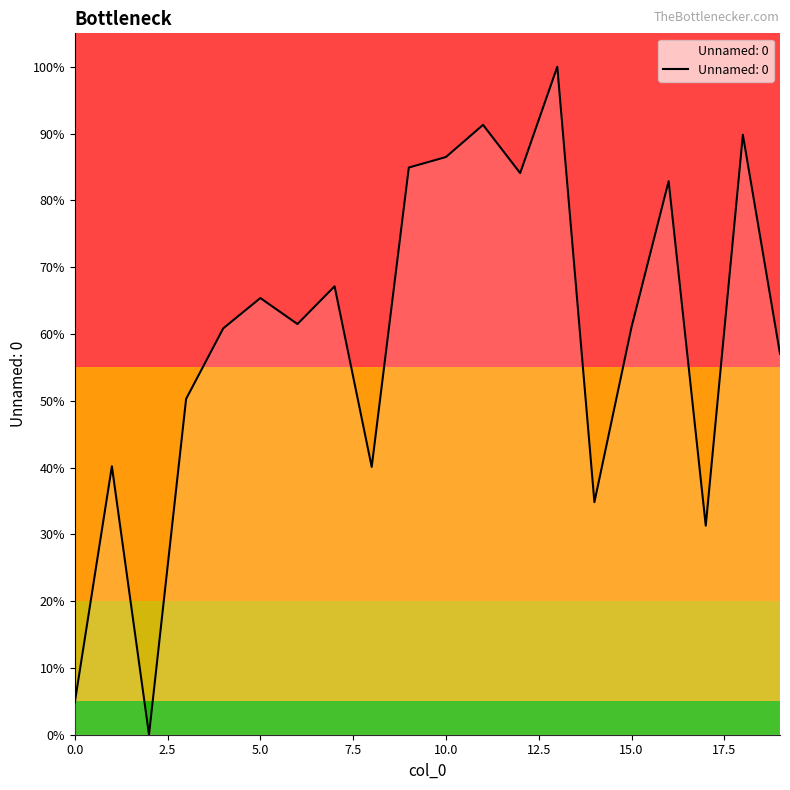

Reading left to right, list all the values displayed in this chart.

0.0	0.4	0.0	0.5	0.6	0.7	0.6	0.7	0.4	0.8	0.9	0.9	0.8	1.0	0.3	0.6	0.8	0.3	0.9	0.6